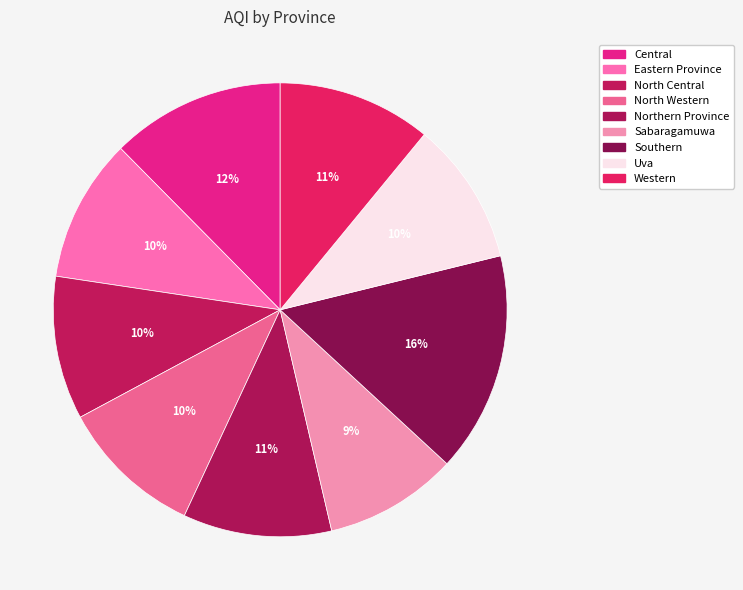

To the nearest percent, what portion does Sabaragamuwa represent?

9%